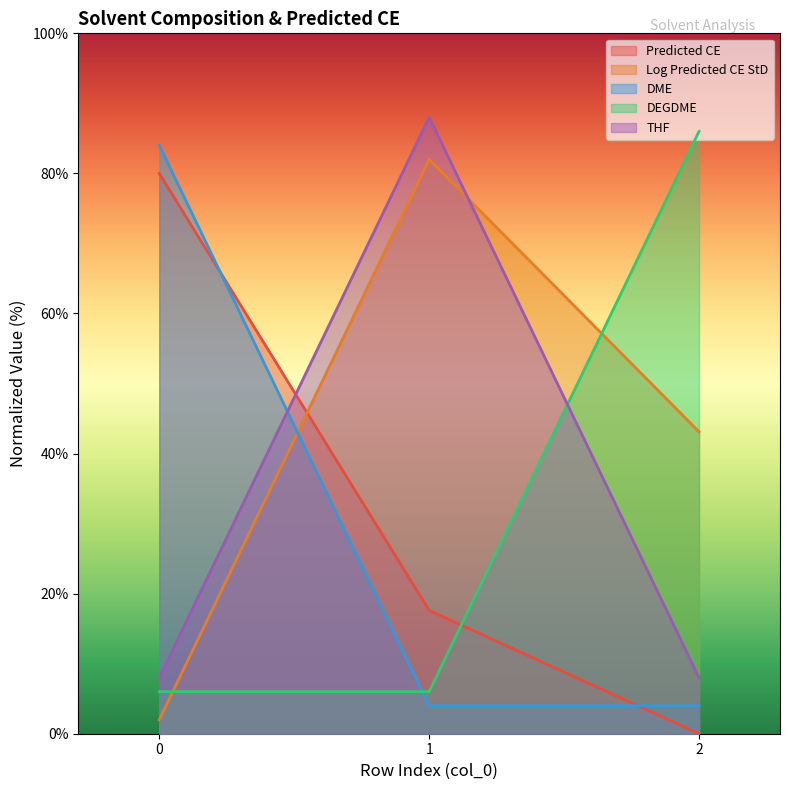

Is it true that Log Predicted CE StD equals 146.2 at 1?

False